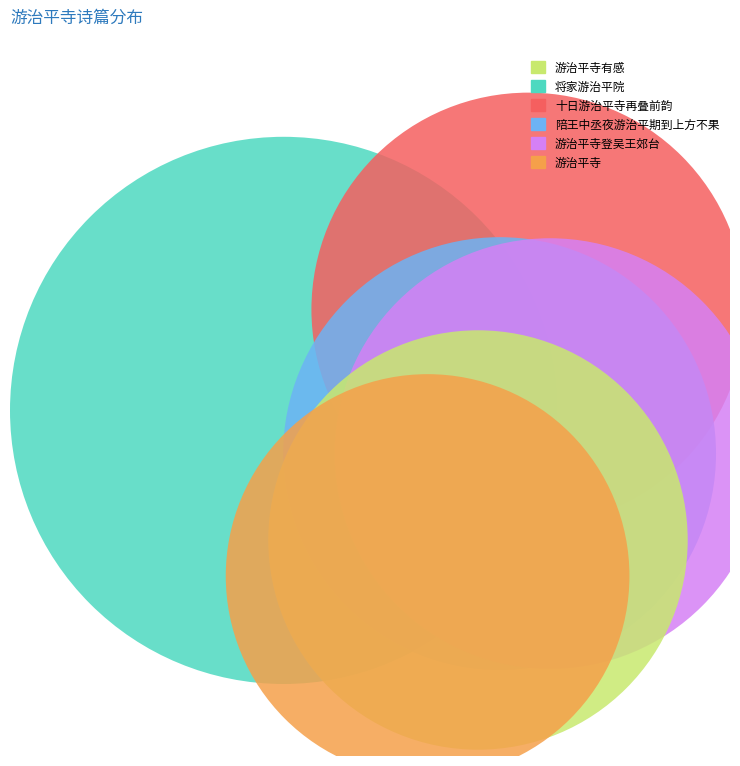

Combined, do 十日游治平寺再叠前韵 and 游治平寺 account for over 50%?

No